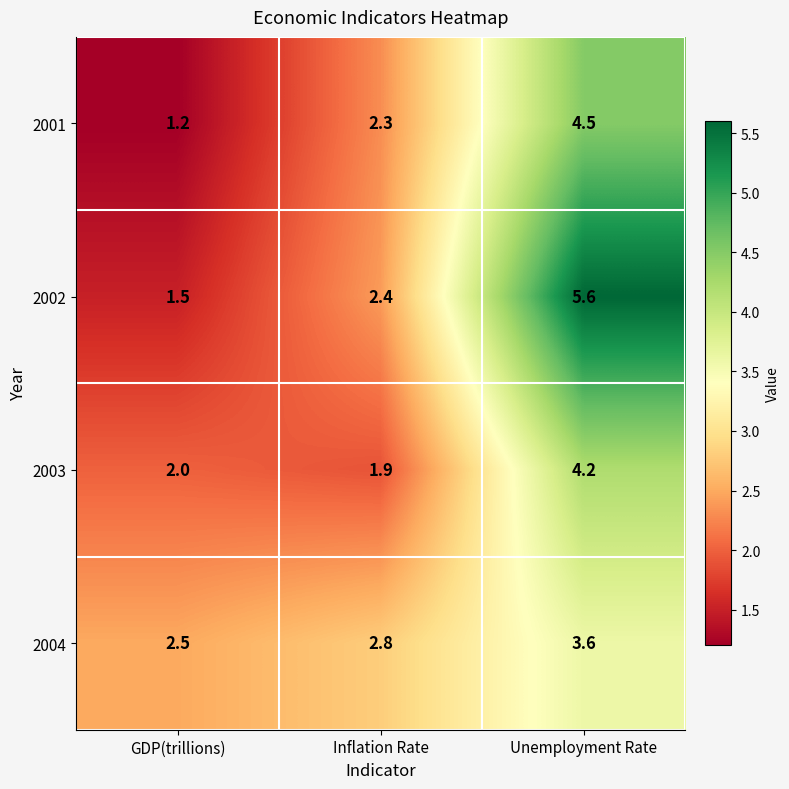

What is the spread (max minus min) of values at GDP(trillions)?

1.3